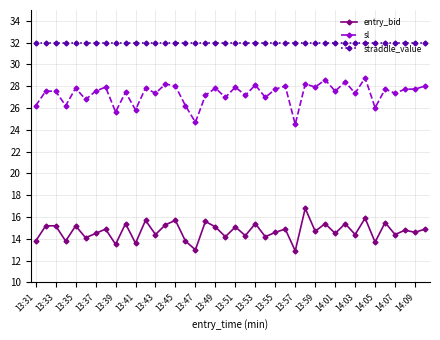

What is the average value of the entry_bid series?

14.7